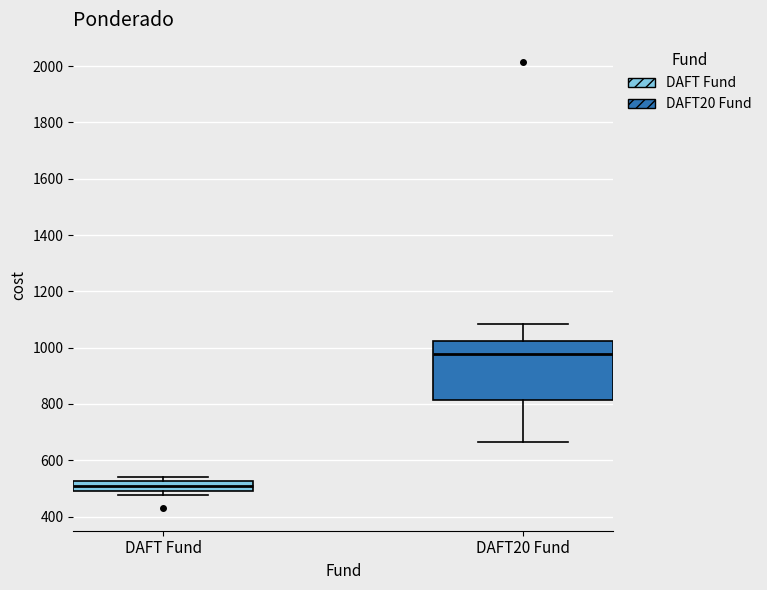

Which box is the tallest, from its lower edge to its upper edge?

DAFT20 Fund